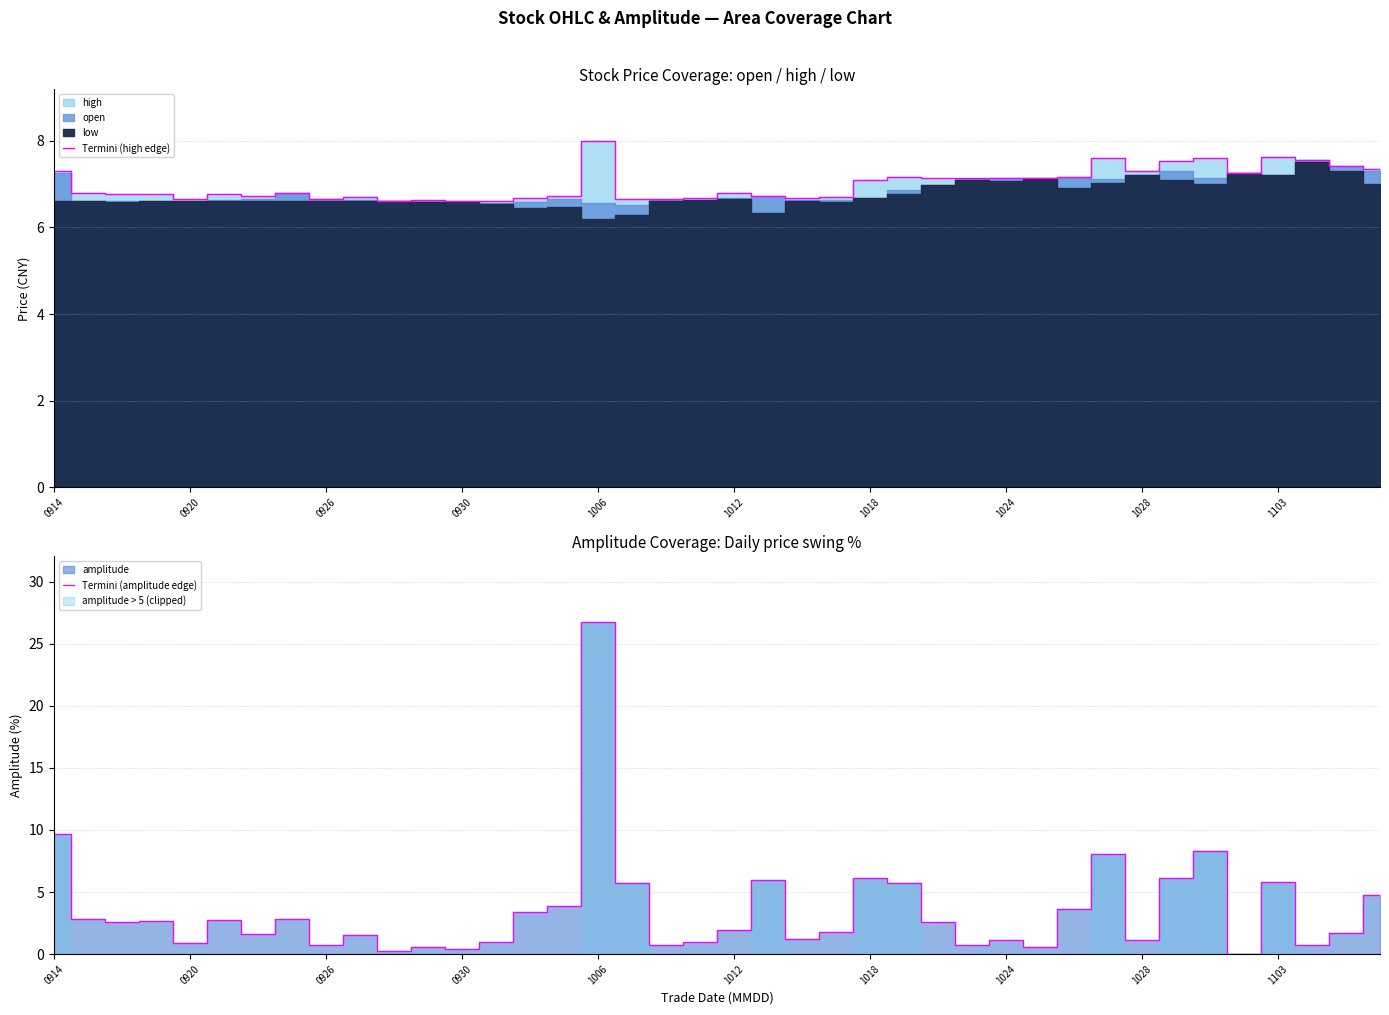

What is the approximate value of Termini (amplitude edge) at 1018?

6.1